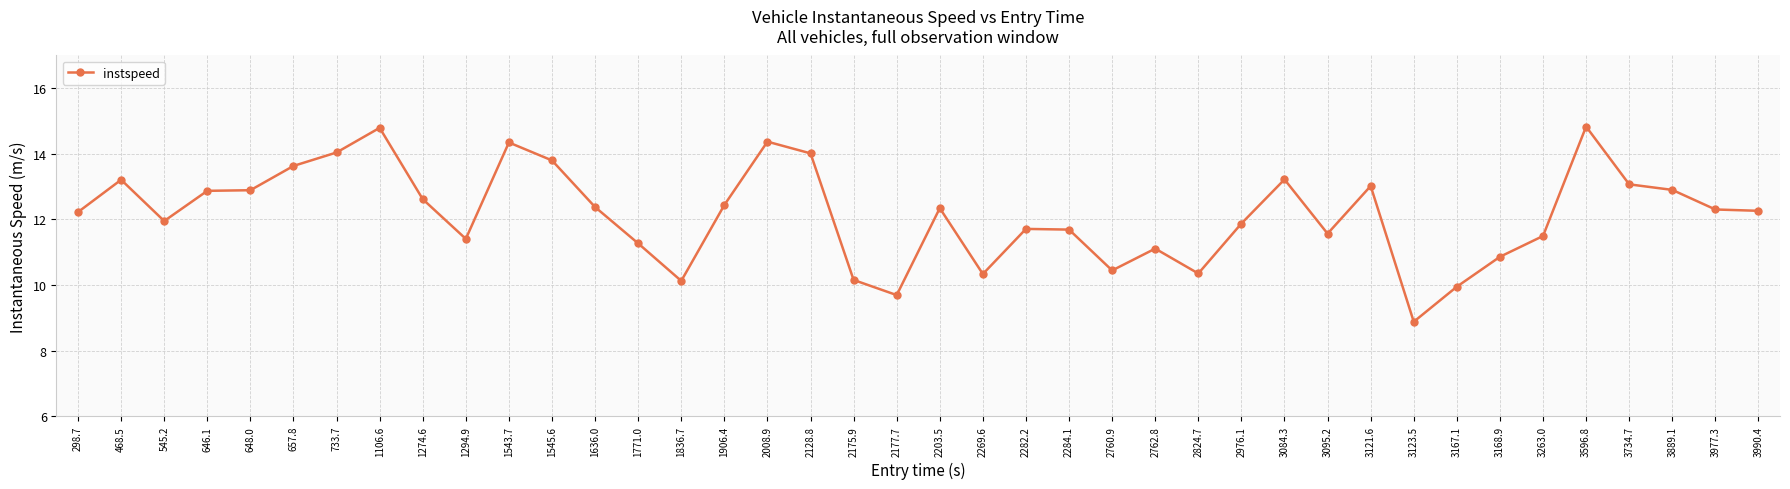

What is the label of the 24th point from the left?

2284.1